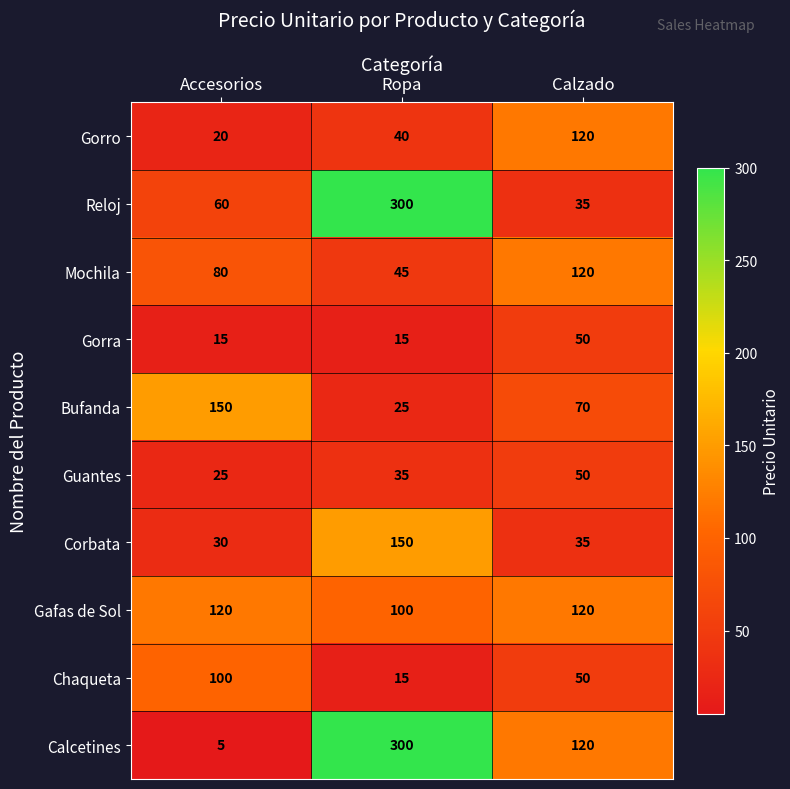

Rank the categories by Chaqueta value from highest to lowest.

Accesorios, Calzado, Ropa